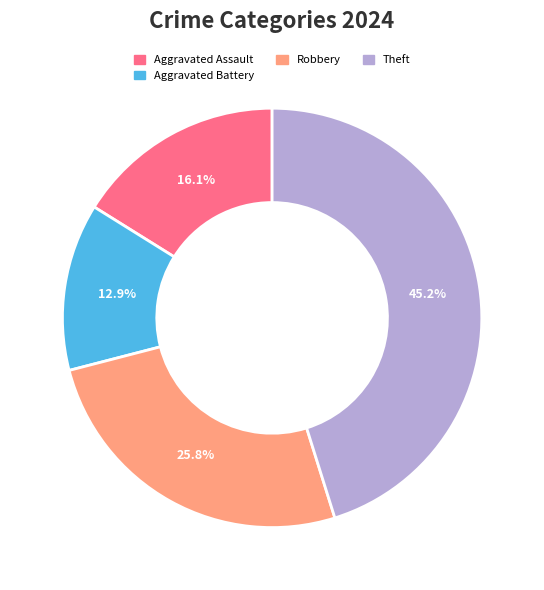

Is there a majority slice in this chart?

No